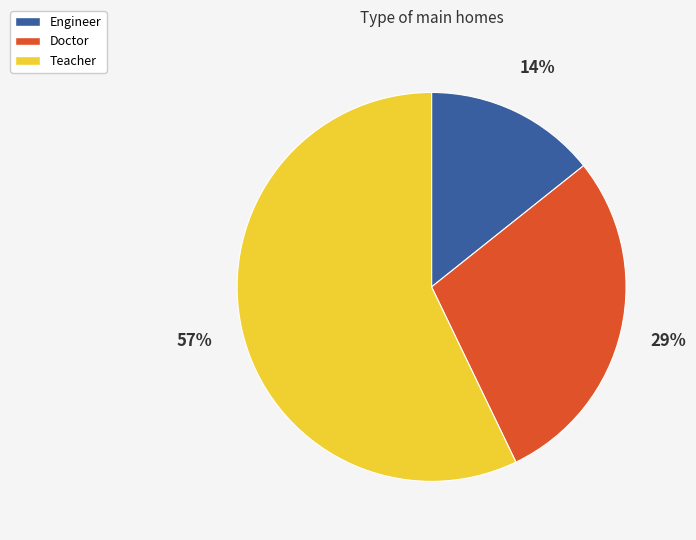

To the nearest percent, what is the difference between the largest and smallest slice percentages?

43%